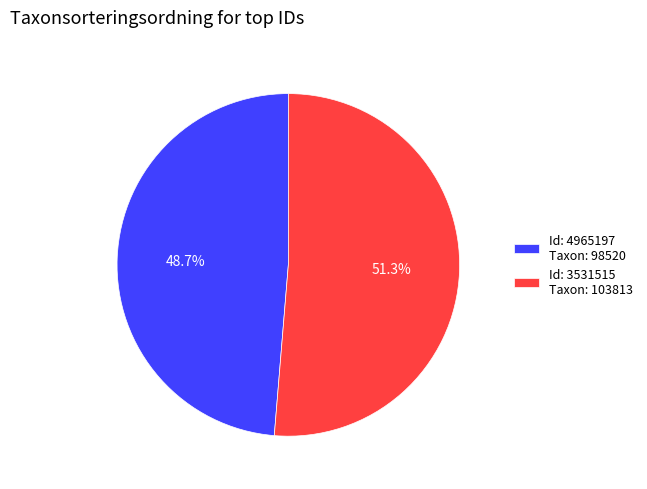

Does any single category account for the majority?

Yes